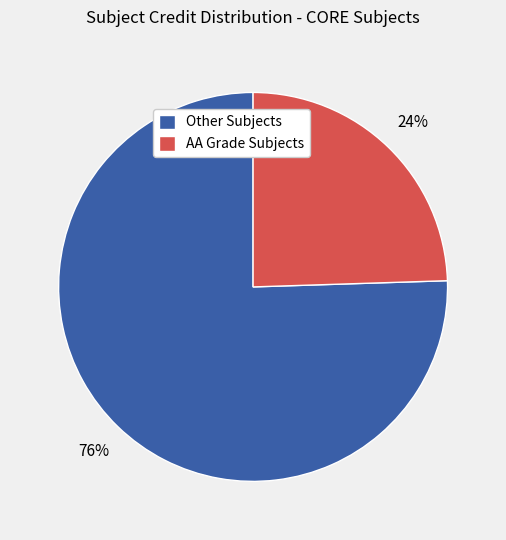

The AA Grade Subjects slice represents 38% of the pie. True or false?

False